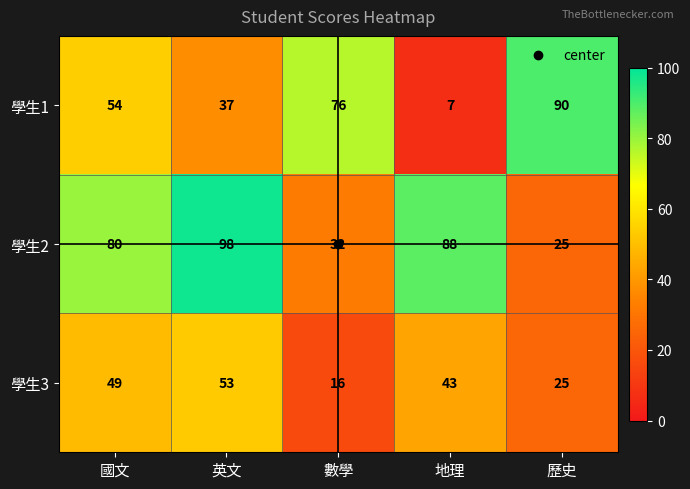

List the series in order of their overall mean, highest first.

學生2, 學生1, 學生3